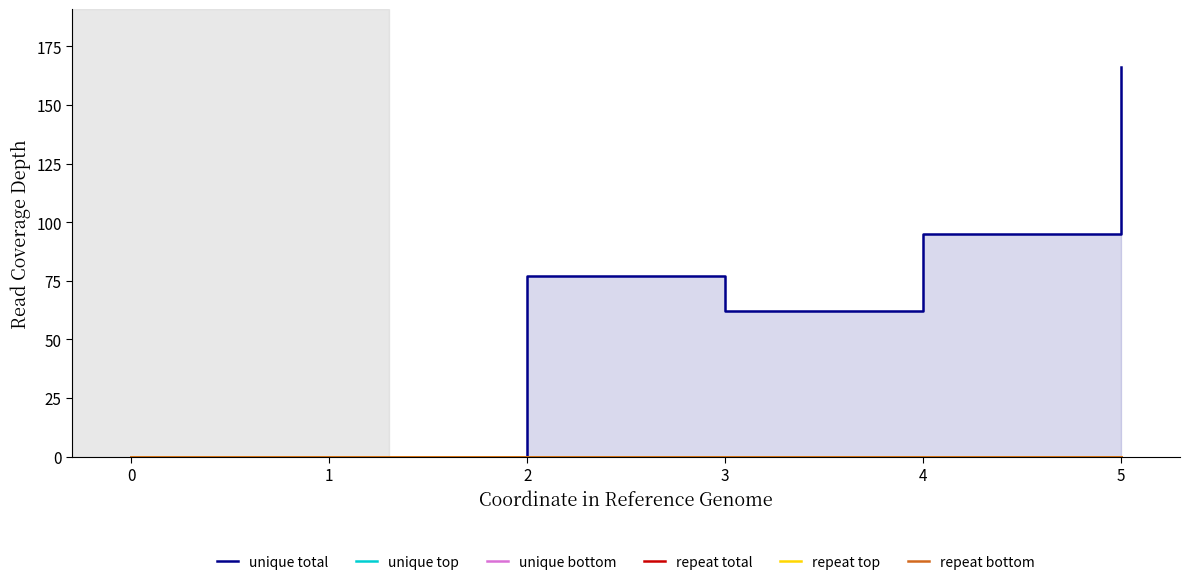

Count the number of categories in the chart.

6